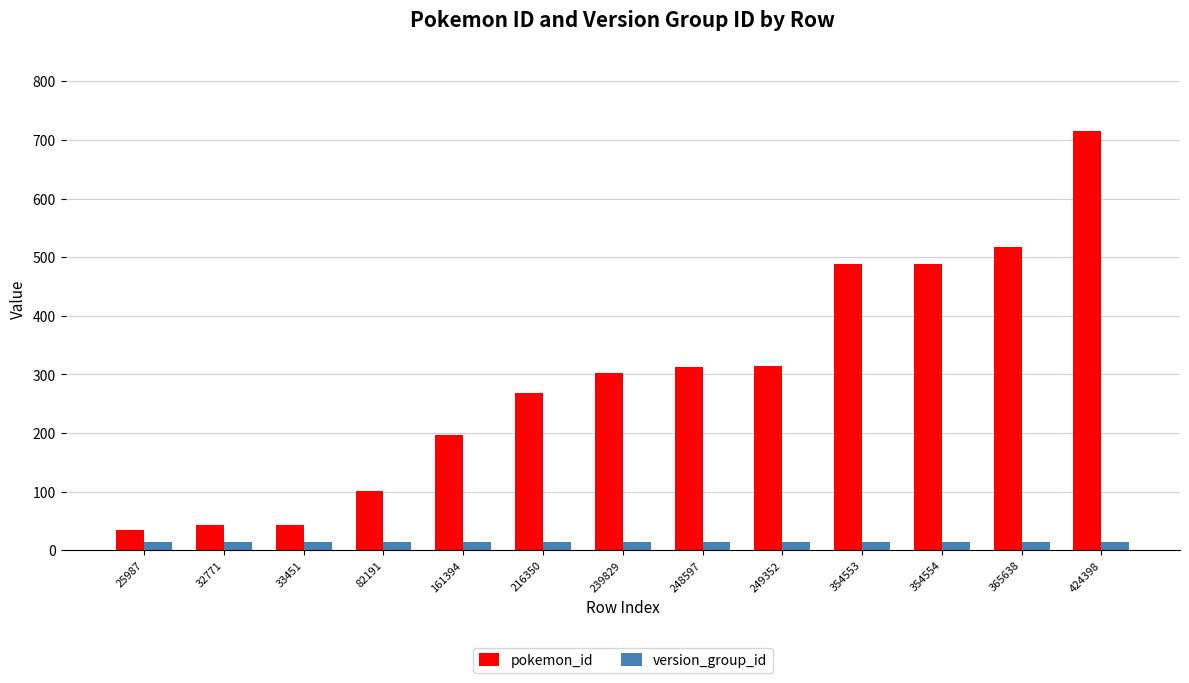

Which series has the largest total across all categories?

pokemon_id